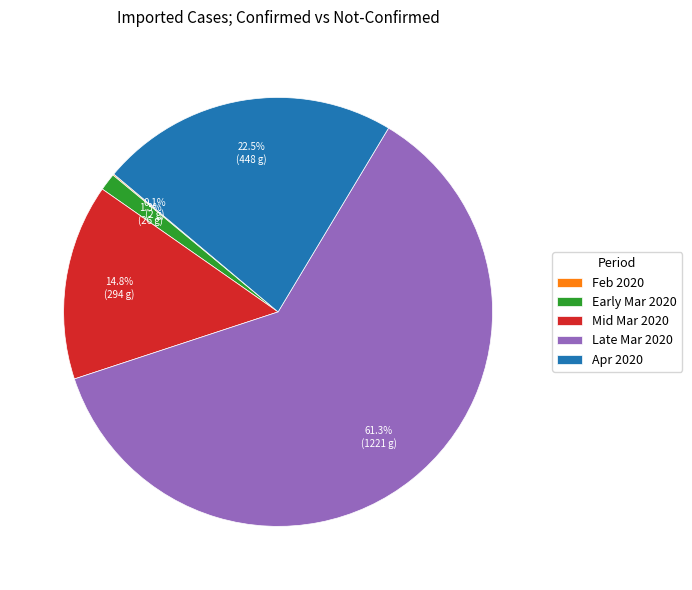

Combined, do Late Mar 2020 and Mid Mar 2020 account for over 50%?

Yes